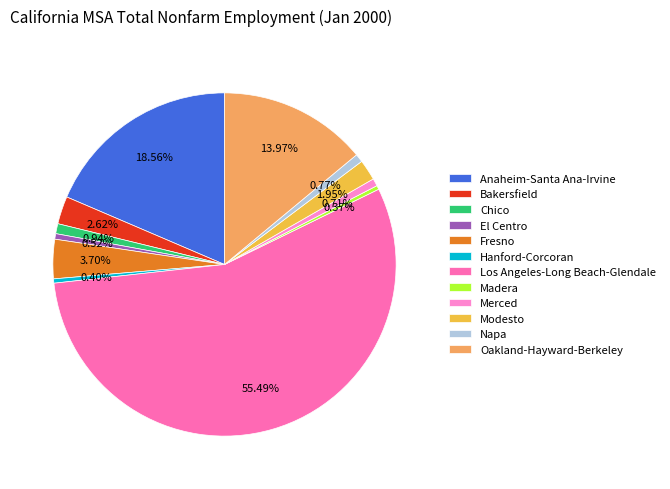

To the nearest percent, what is the average slice percentage?

8%